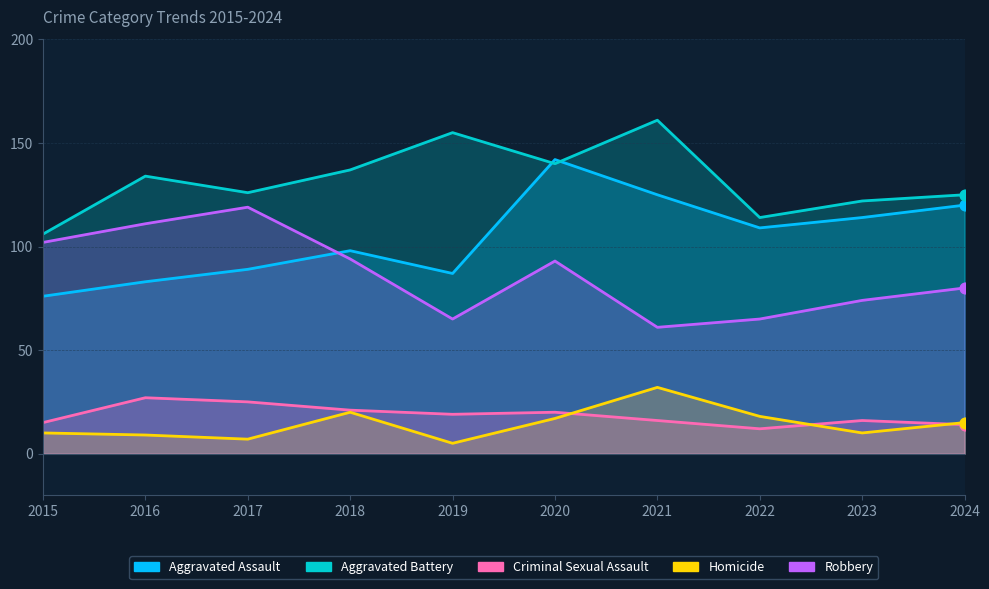

Is the value of Aggravated Assault at 2017 greater than the value of Criminal Sexual Assault at 2015?

Yes